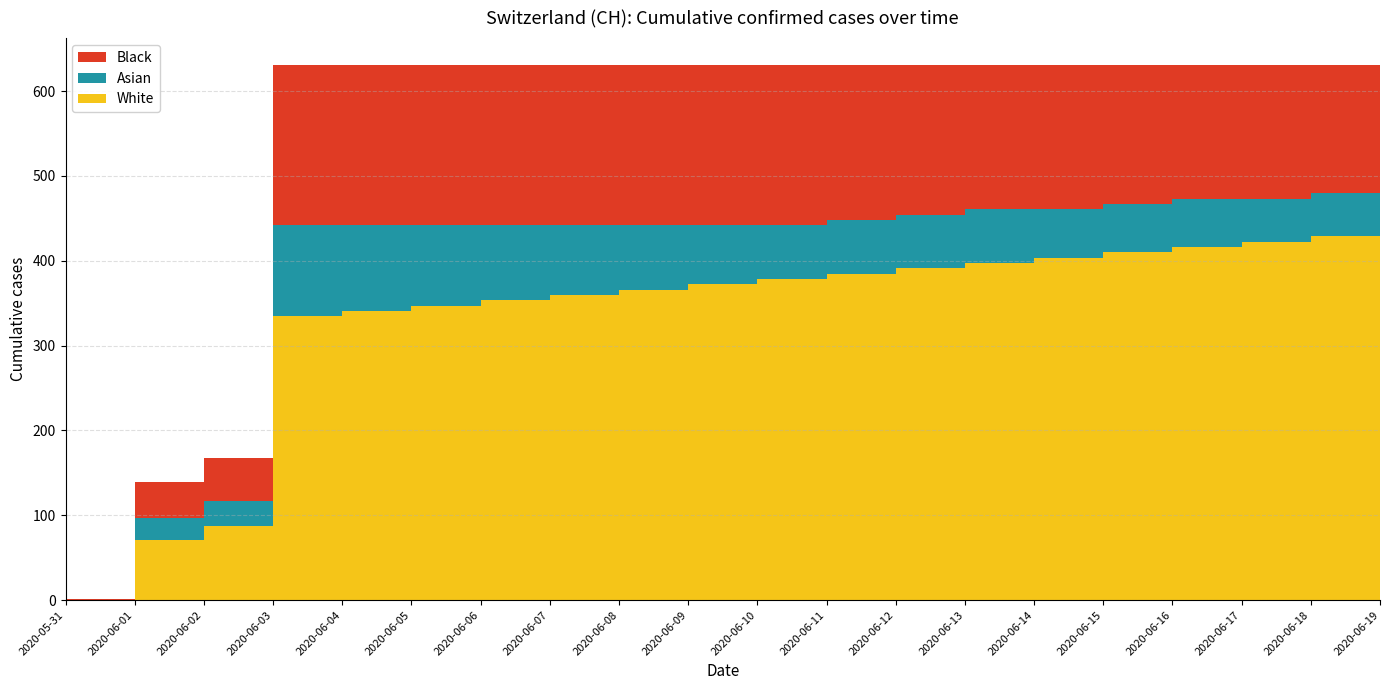

Reading left to right, transcribe all the data shown in this chart.

0	139	167	631	631	631	631	631	631	631	631	631	631	631	631	631	631	631	631	631